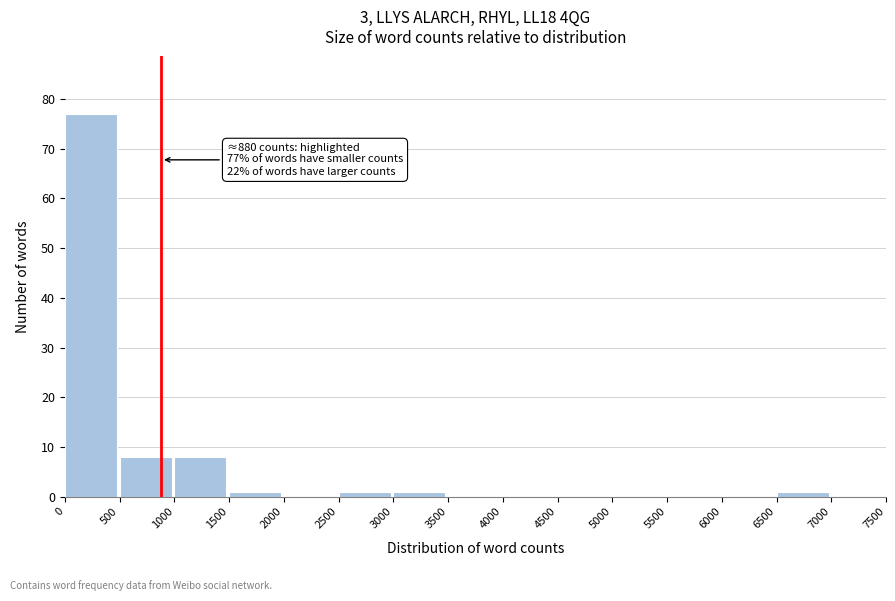

Over which range of the x-axis is the bar tallest?

0 to 500